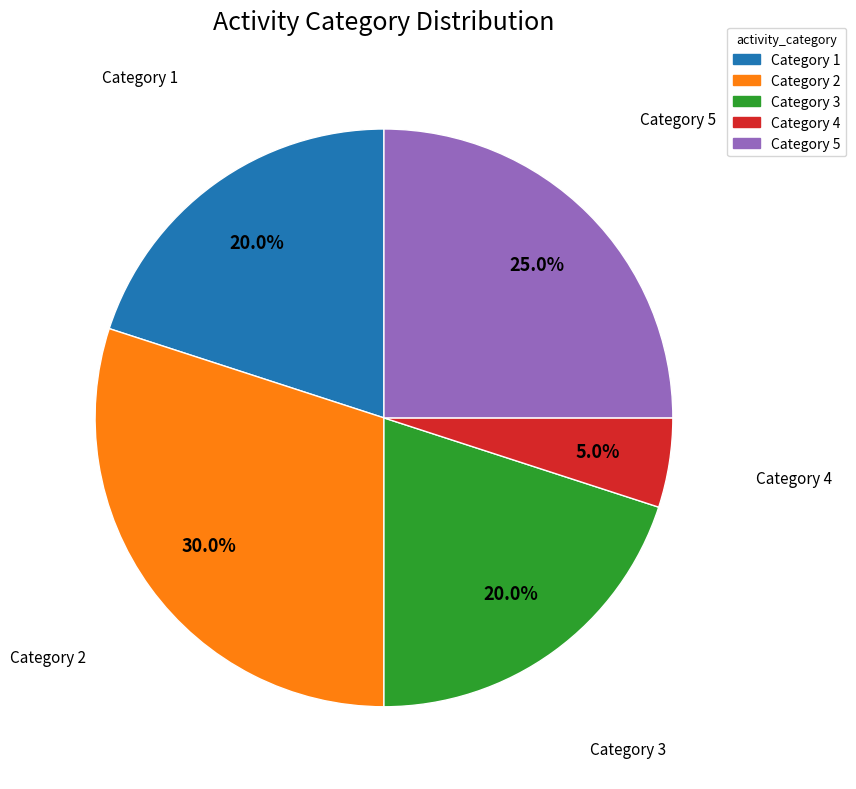

Does any single category account for the majority?

No